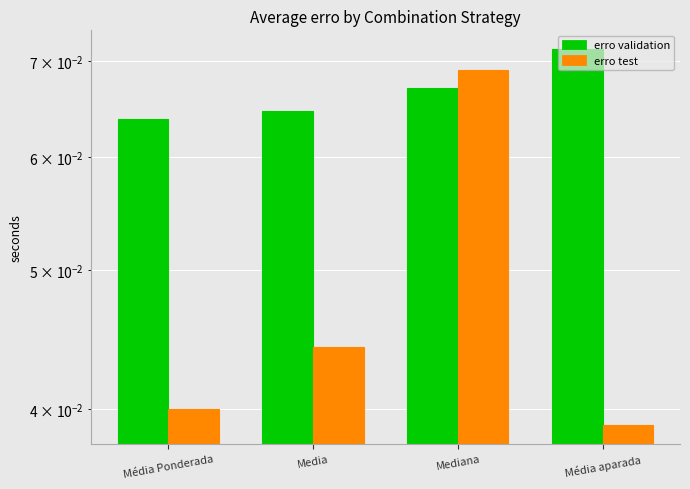

Reading left to right, transcribe all the data shown in this chart.

erro validation: Média Ponderada=0.1	Media=0.1	Mediana=0.1	Média aparada=0.1
erro test: Média Ponderada=0.0	Media=0.0	Mediana=0.1	Média aparada=0.0